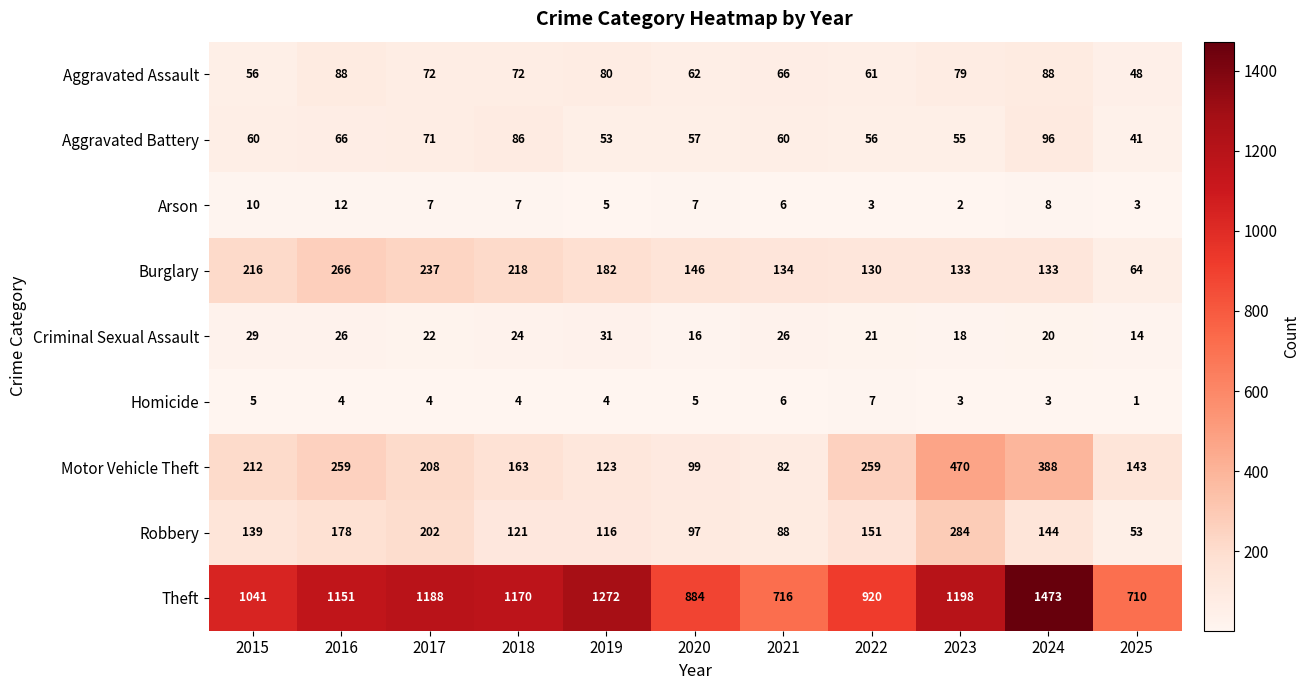

What is the spread (max minus min) of values at 2022?

917